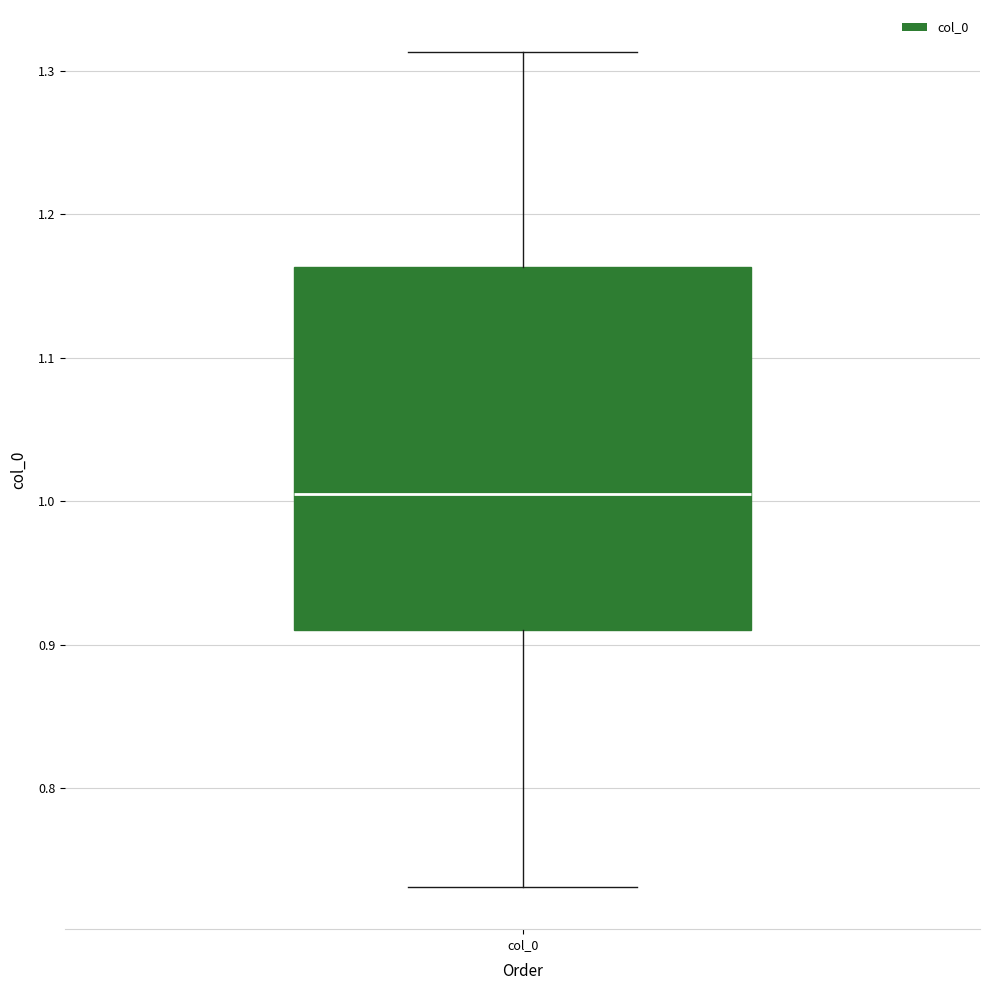

Read this box plot against the y-axis: the position of the median line, the range covered by the box, and the ends of both whiskers. The values are not printed on the chart, so give them approximately, as read against the axis.

median 1.00, box 0.91 to 1.16, whiskers 0.73 to 1.31